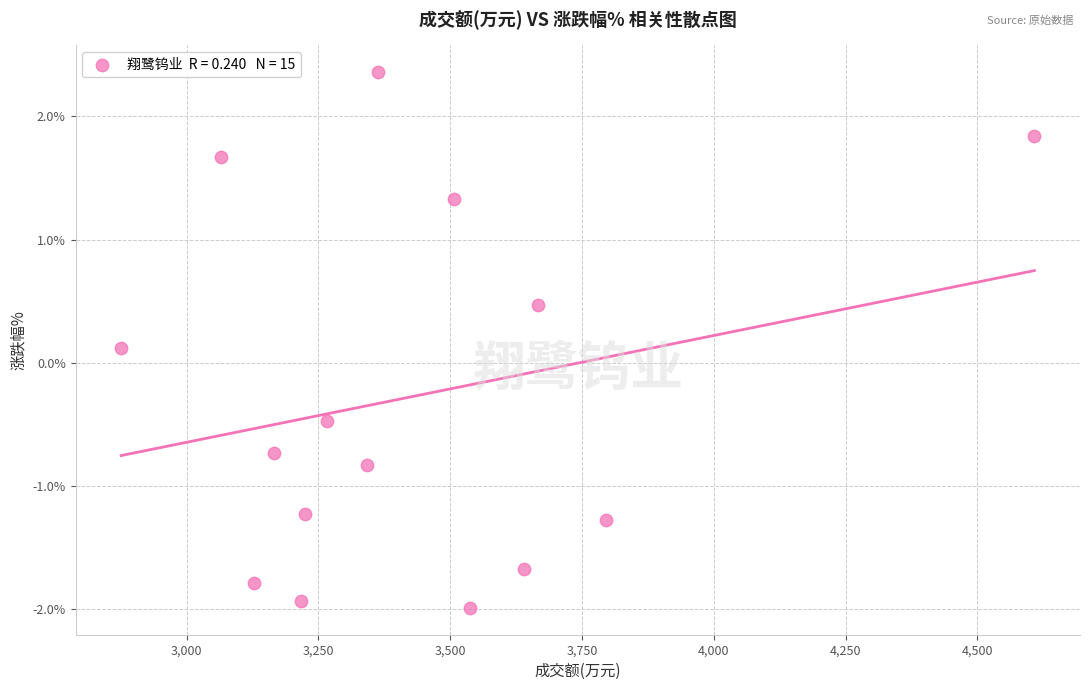

What is the range of X values (max minus min)?

1732.0